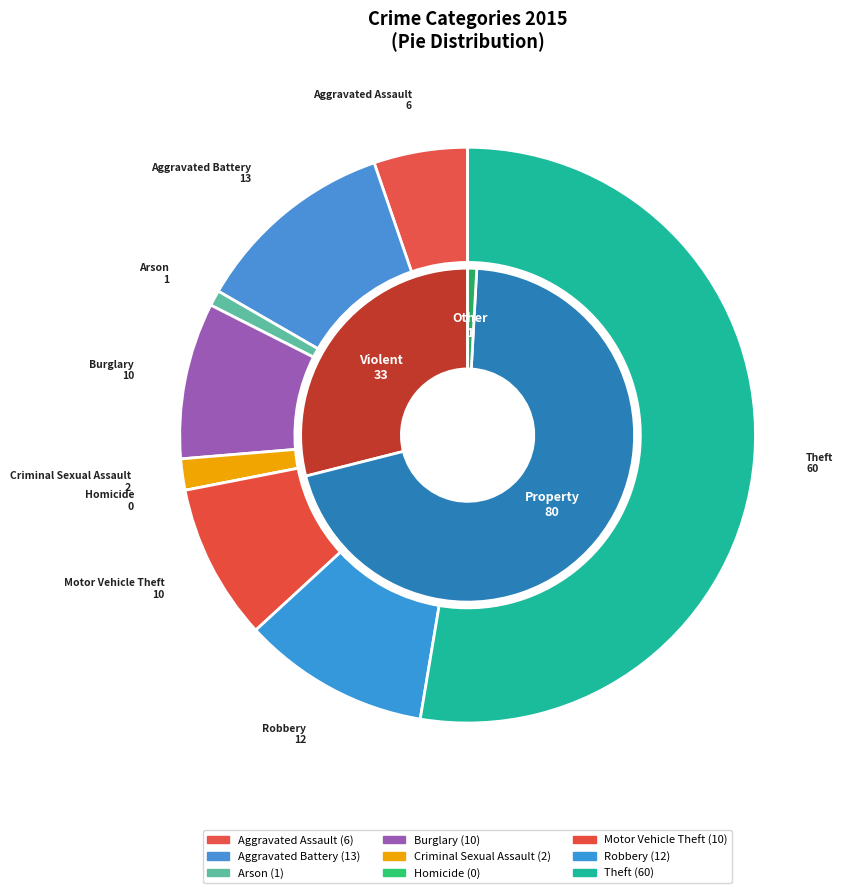

To the nearest percent, what is the difference between the largest and smallest slice percentages?

53%